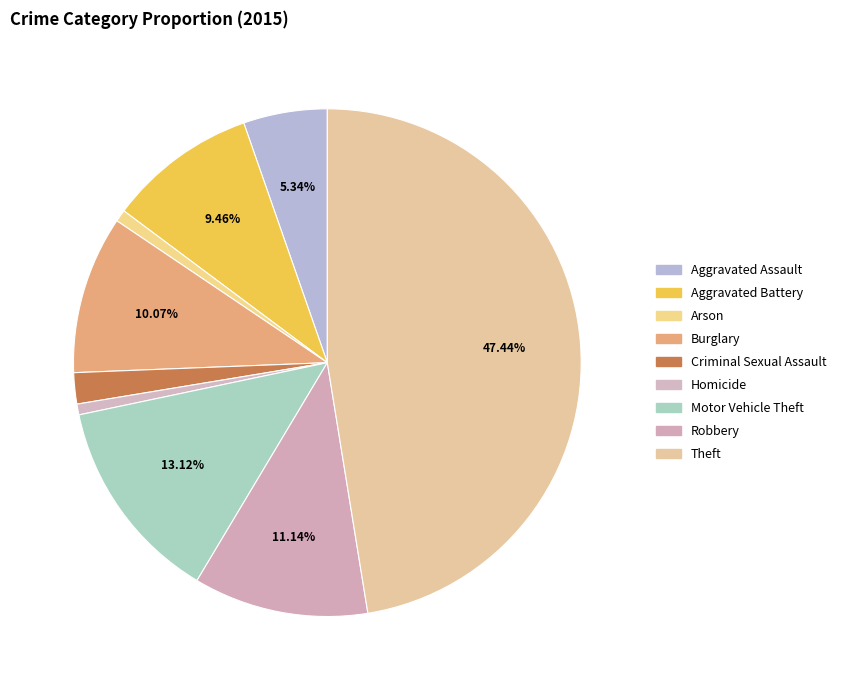

To the nearest percent, what is the difference between the largest and smallest slice percentages?

47%